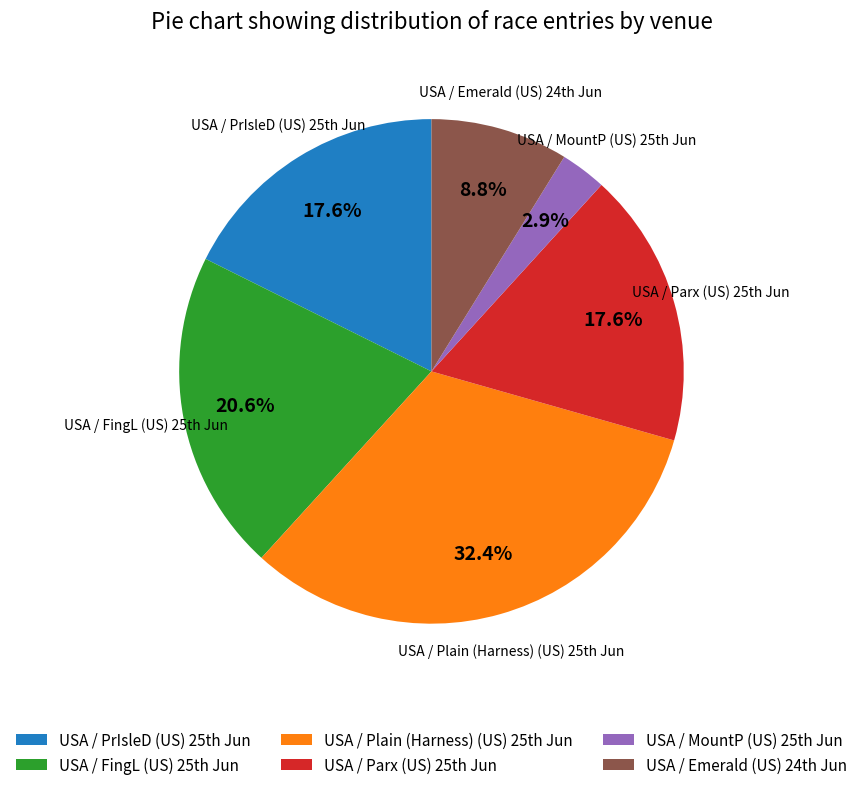

What is the smallest slice in the pie chart?

USA / MountP (US) 25th Jun